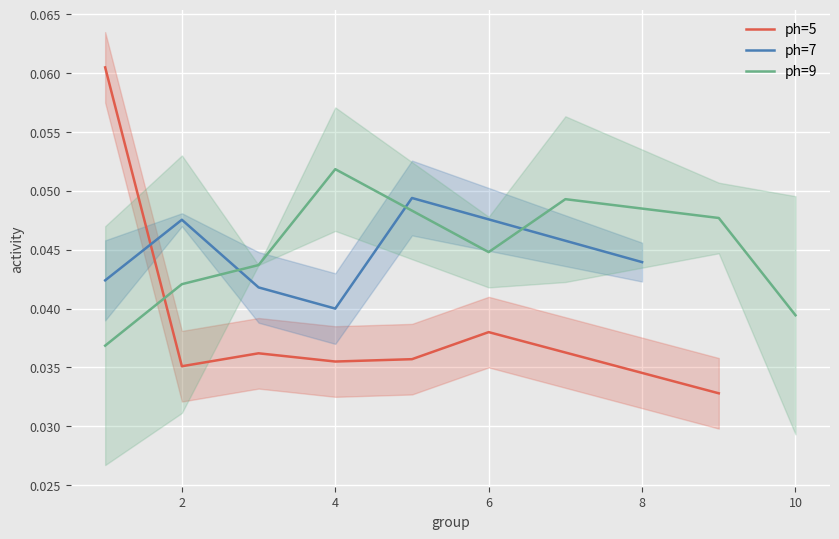

Between 7 and 2, which is larger?

7